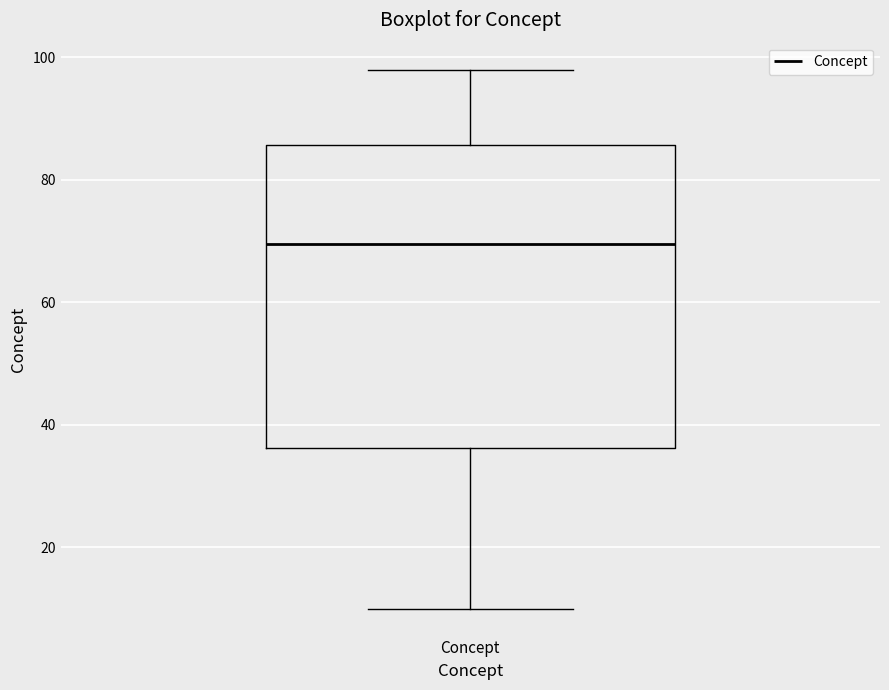

Read this box plot against the y-axis: the position of the median line, the range covered by the box, and the ends of both whiskers. The values are not printed on the chart, so give them approximately, as read against the axis.

median 70, box 36 to 86, whiskers 10 to 98